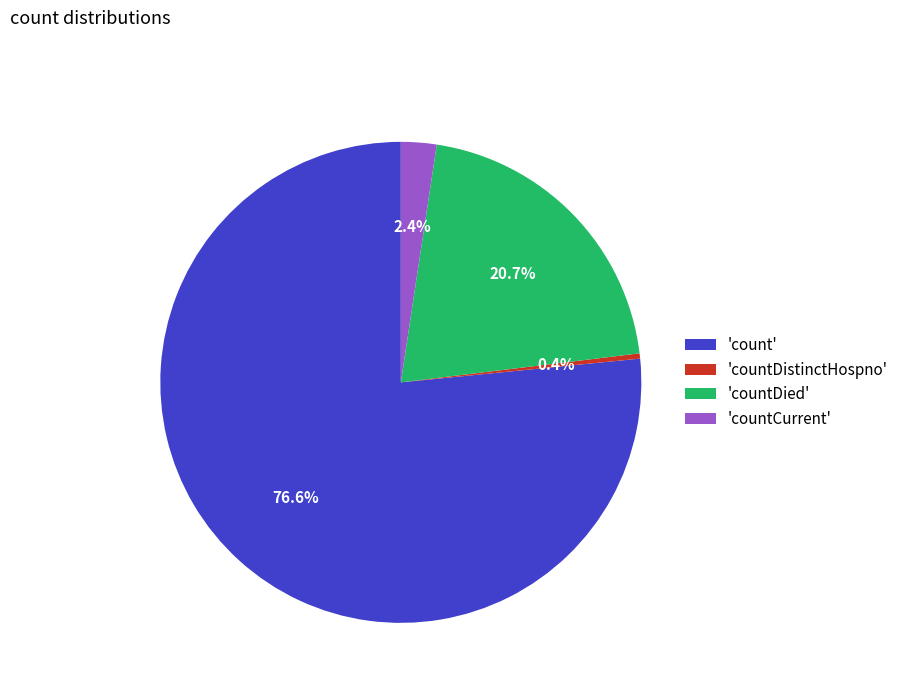

Is the sum of 'countDistinctHospno' and 'countDied' greater than half?

No